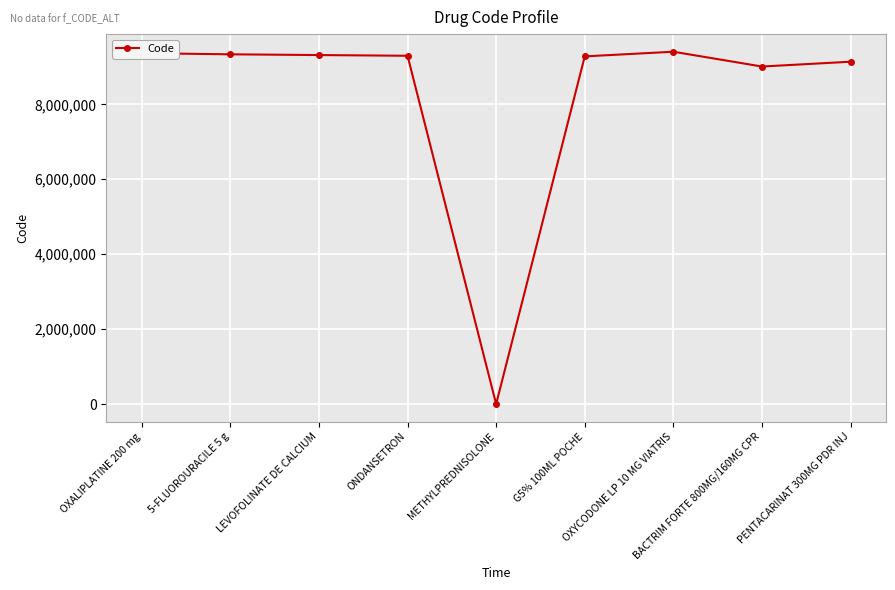

At which category does the chart reach its minimum across all series?

METHYLPREDNISOLONE